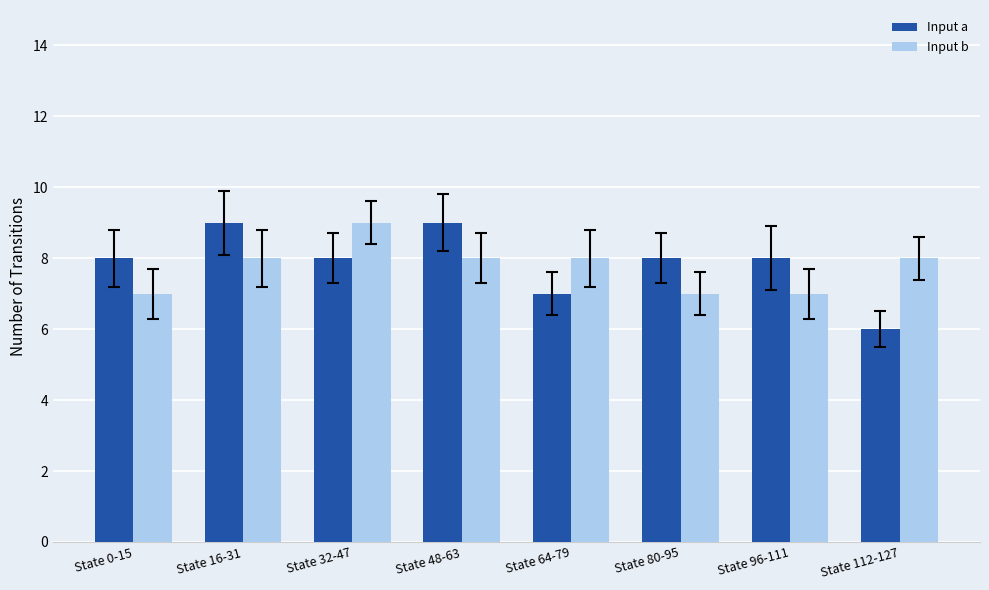

Is it true that Input a equals 2 at State 64-79?

False